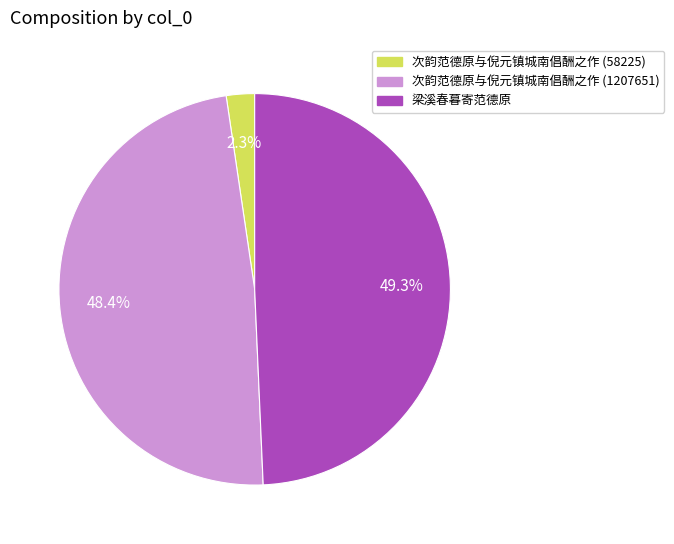

True or false: 次韵范德原与倪元镇城南倡酬之作 (1207651) accounts for 56% of the total.

False